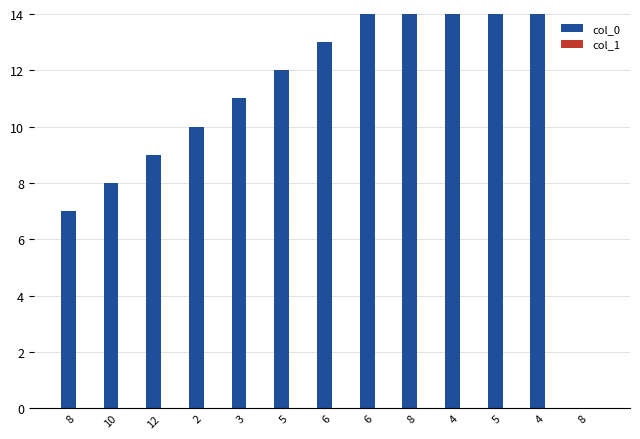

What is the label of the 11th bar from the left?

5